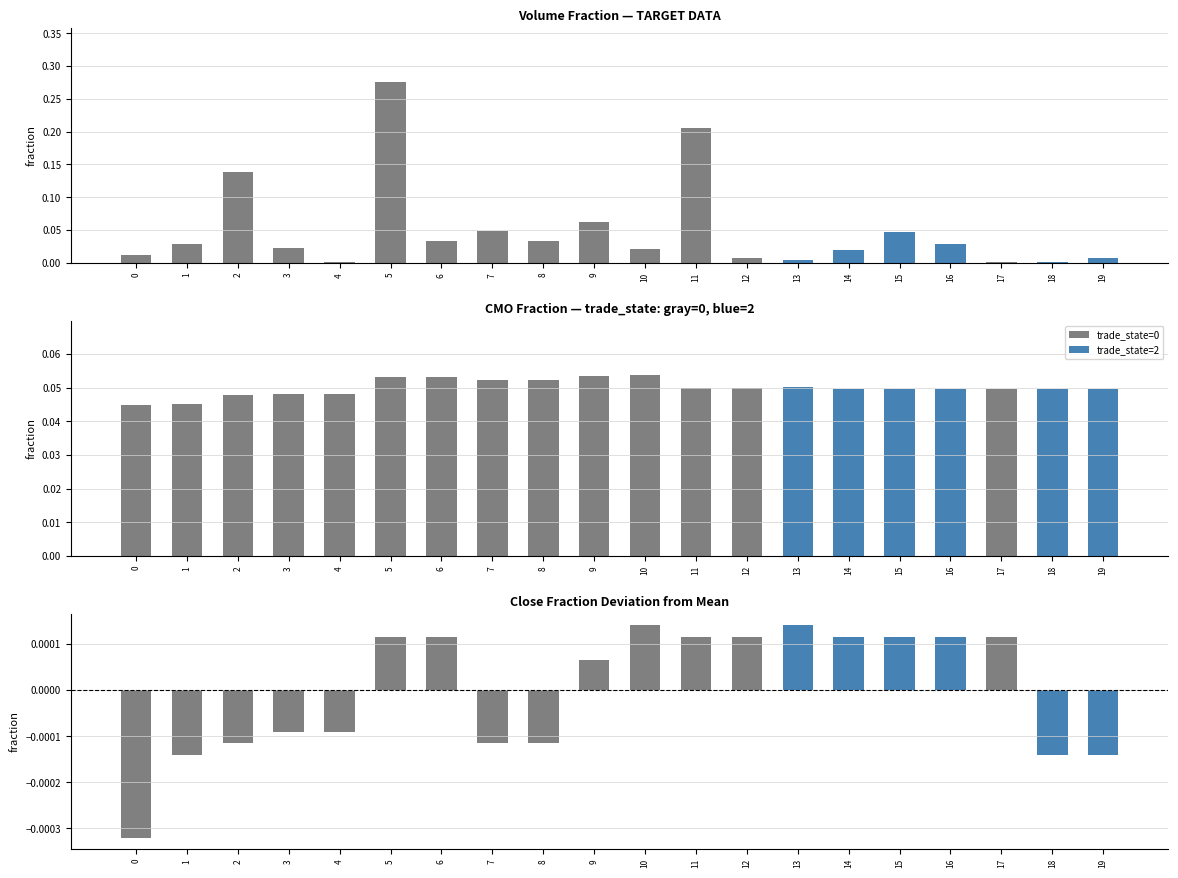

Reading left to right, extract all data points from this chart.

volume: 0=0.0	1=0.0	2=0.1	3=0.0	4=0.0	5=0.3	6=0.0	7=0.0	8=0.0	9=0.1	10=0.0	11=0.2	12=0.0	13=0.0	14=0.0	15=0.0	16=0.0	17=0.0	18=0.0	19=0.0
CMO: 0=0.0	1=0.0	2=0.0	3=0.0	4=0.0	5=0.1	6=0.1	7=0.1	8=0.1	9=0.1	10=0.1	11=0.1	12=0.1	13=0.1	14=0.0	15=0.0	16=0.0	17=0.0	18=0.0	19=0.0
close deviation: 0=-0.0	1=-0.0	2=-0.0	3=-0.0	4=-0.0	5=0.0	6=0.0	7=-0.0	8=-0.0	9=0.0	10=0.0	11=0.0	12=0.0	13=0.0	14=0.0	15=0.0	16=0.0	17=0.0	18=-0.0	19=-0.0